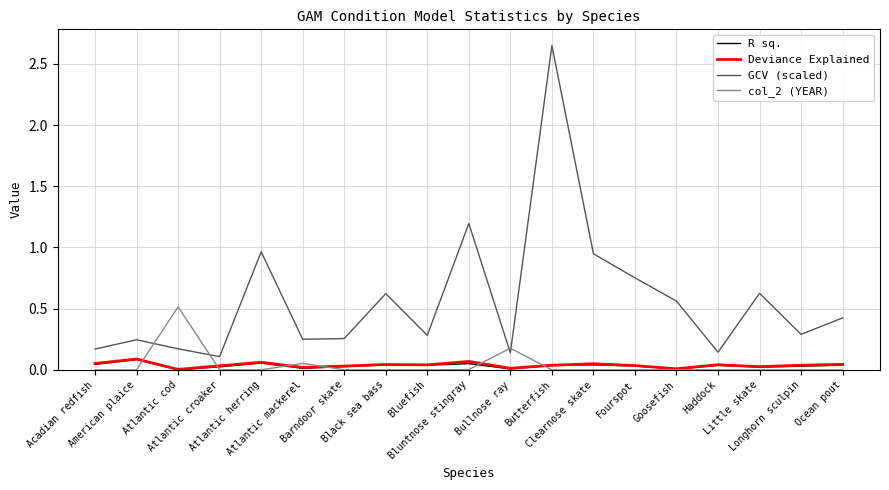

Which series has the largest total across all categories?

GCV (scaled)